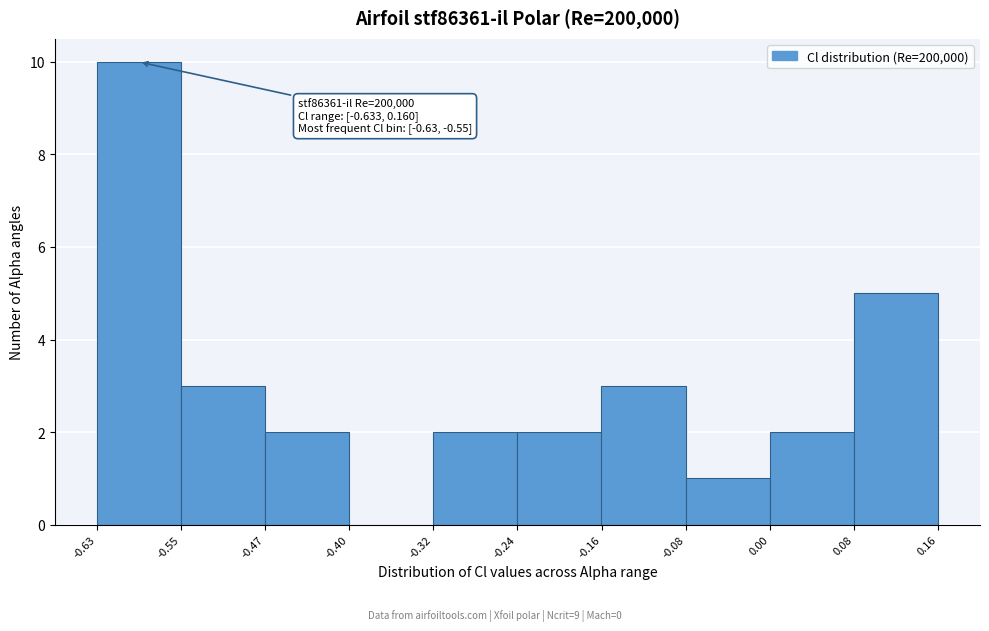

Which range on the x-axis has the tallest bar?

-0.63 to -0.55